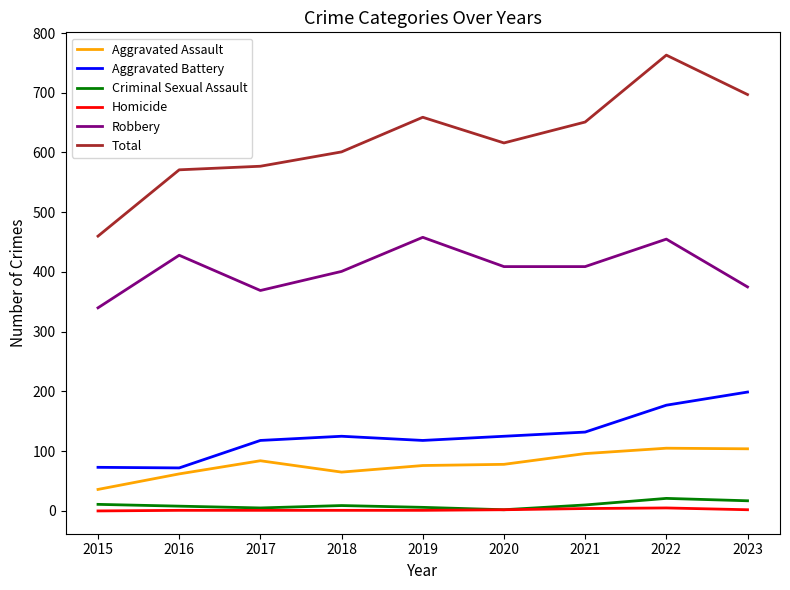

What is the lowest value of the Aggravated Battery series?

72